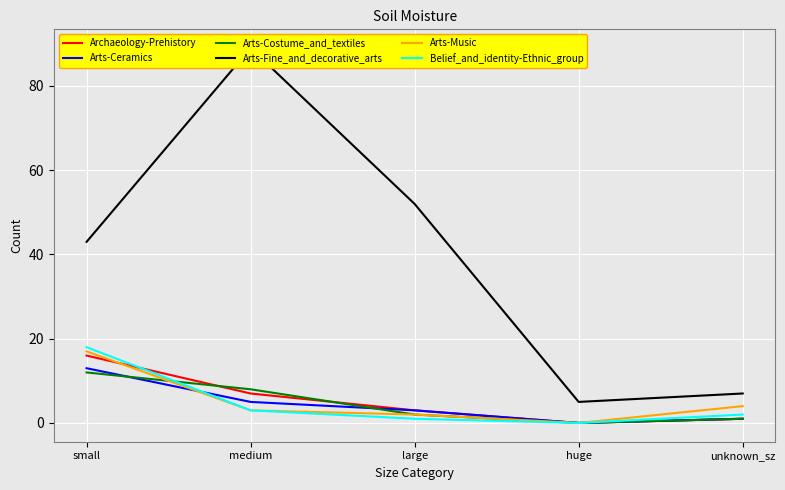

Between large and medium, which is larger?

medium